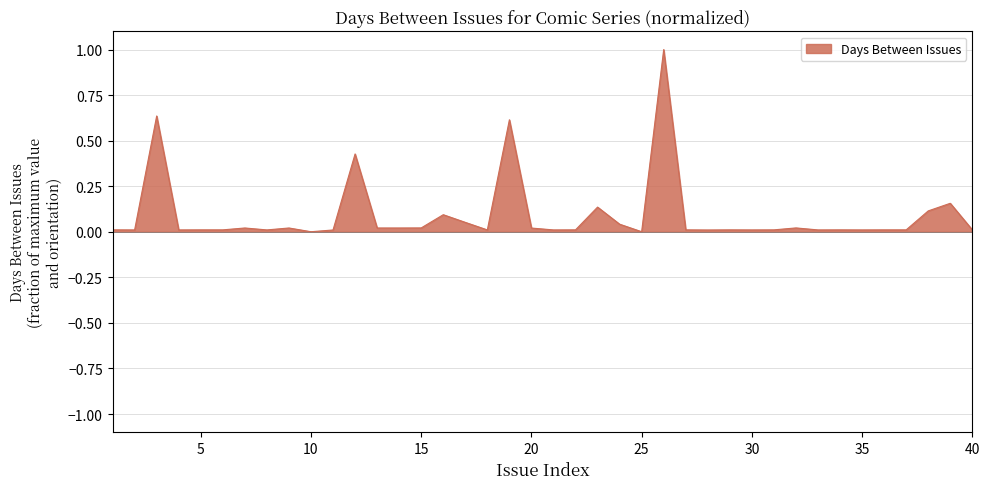

What is the greatest value displayed?

1.0